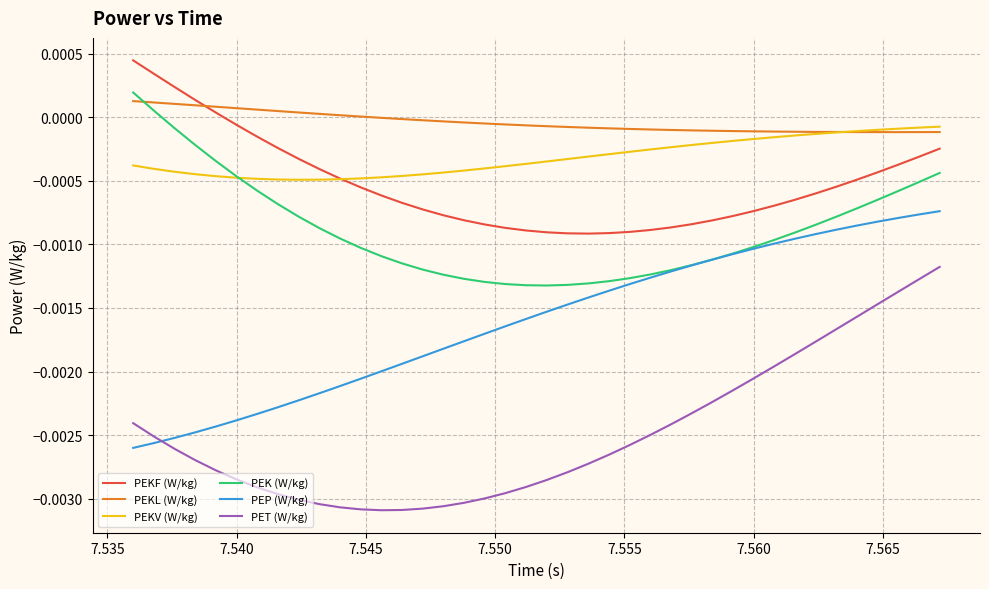

Which series ends up on top after the final intersection of PEP (W/kg) and PET (W/kg)?

PEP (W/kg)